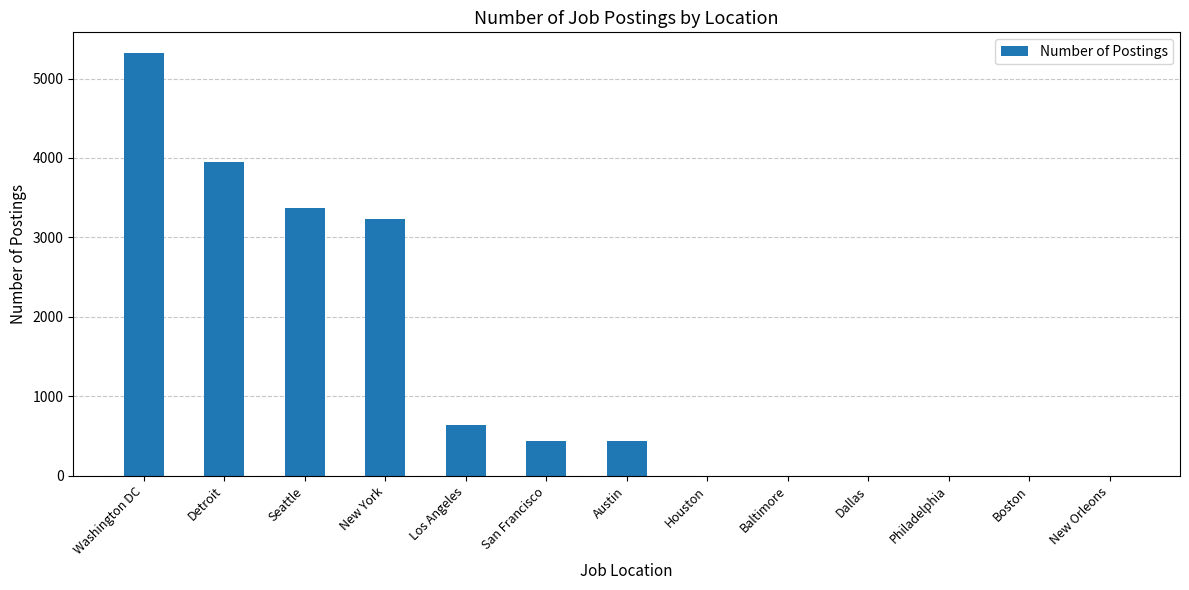

Is it true that the value at Houston is 0?

True